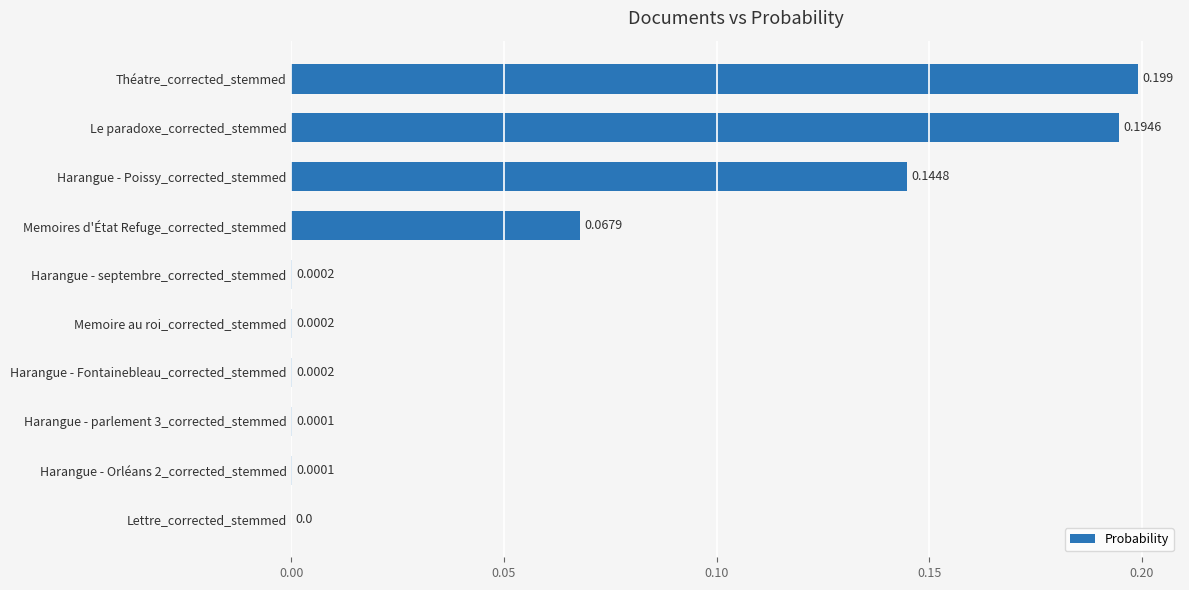

Where is the data nearest to the value 0?

Lettre_corrected_stemmed